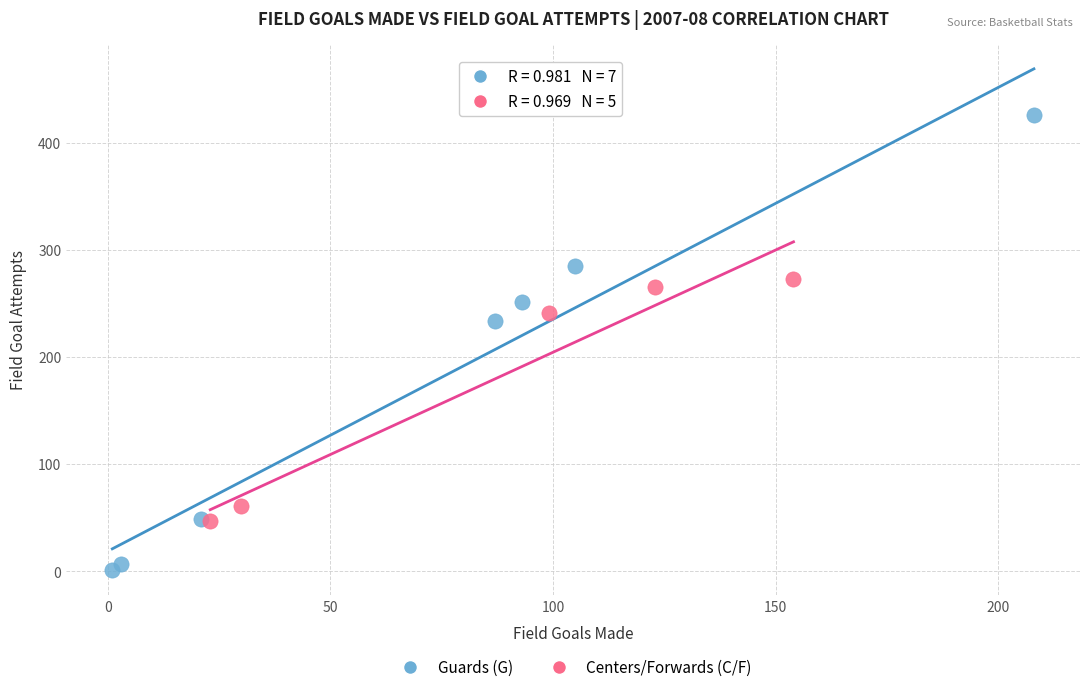

Which series reaches the minimum Y coordinate?

Guards (G)